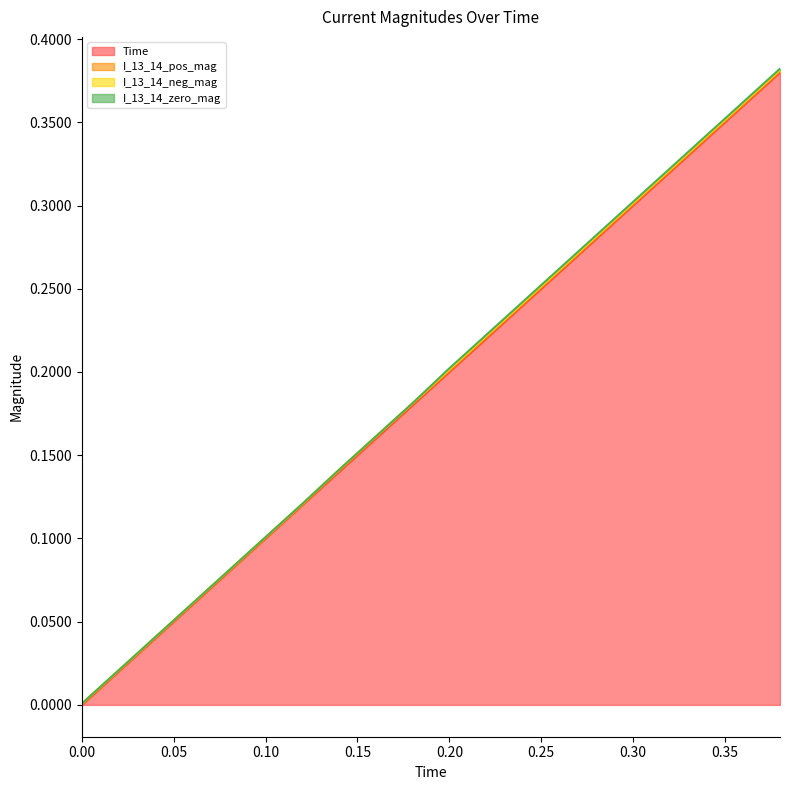

The value of I_13_14_neg_mag at 0.24 is 0.0. True or false?

False